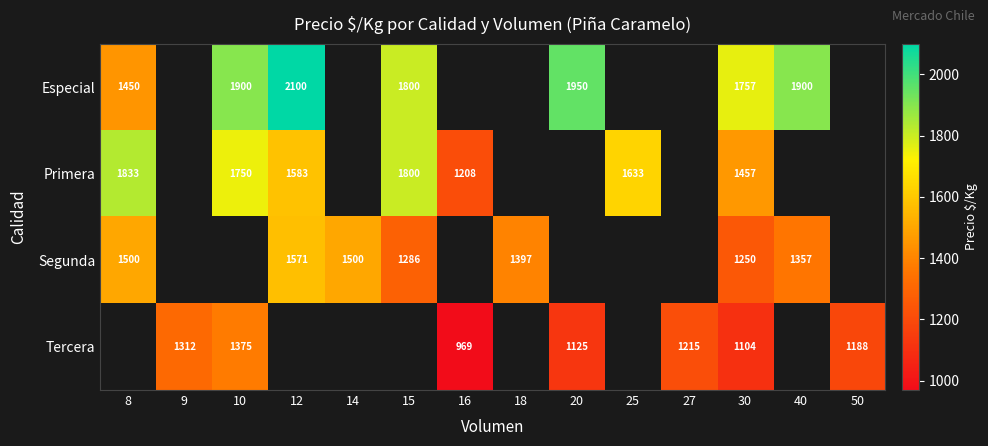

Which category has the highest value across all series?

12